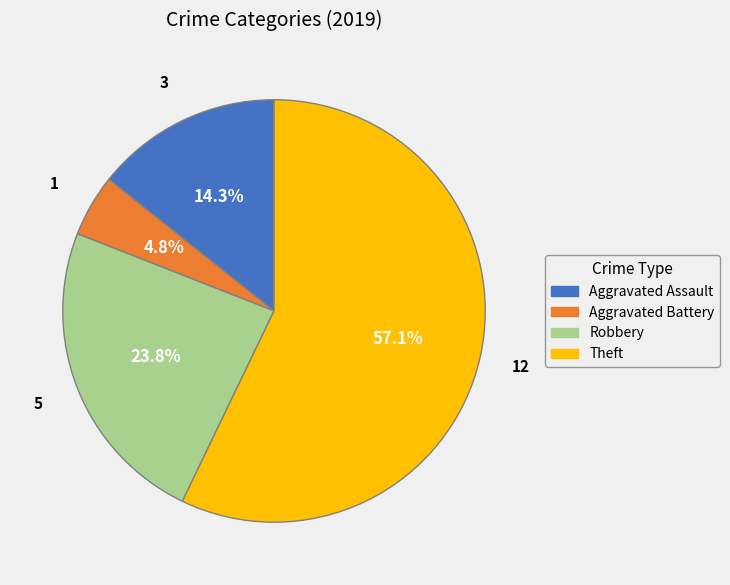

What is the ratio of the value at Theft to the value at Aggravated Assault?

4.0